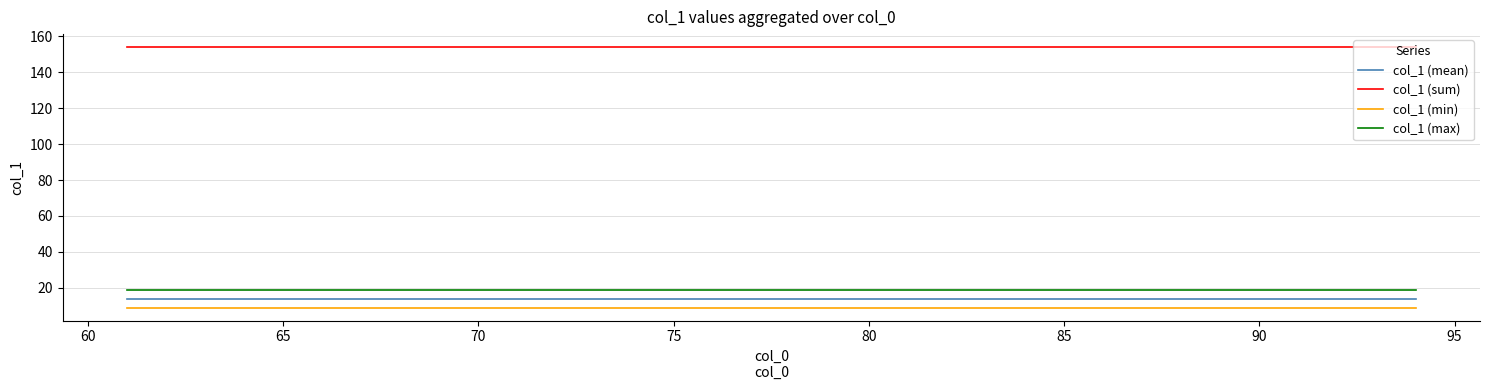

Which series has the largest total across all categories?

col_1 (sum)